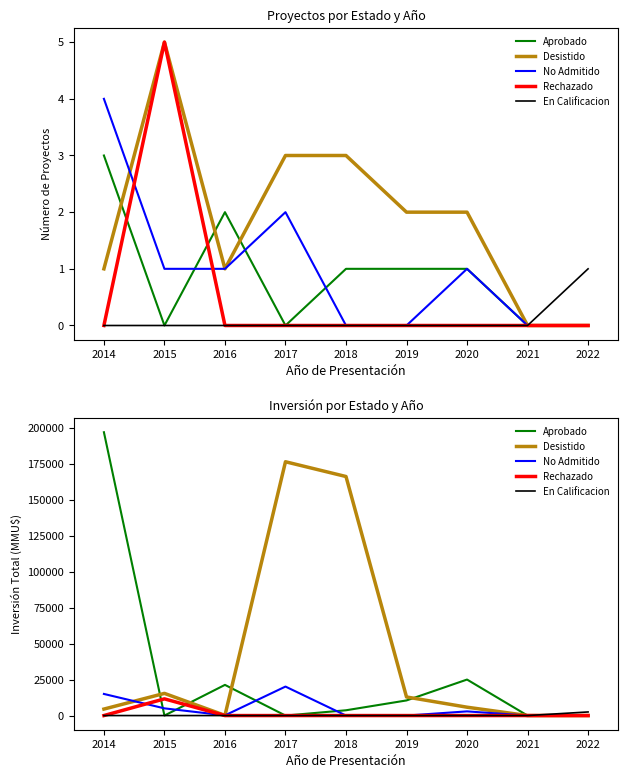

What is the value of the Aprobado point at the 3rd from the left?

21300